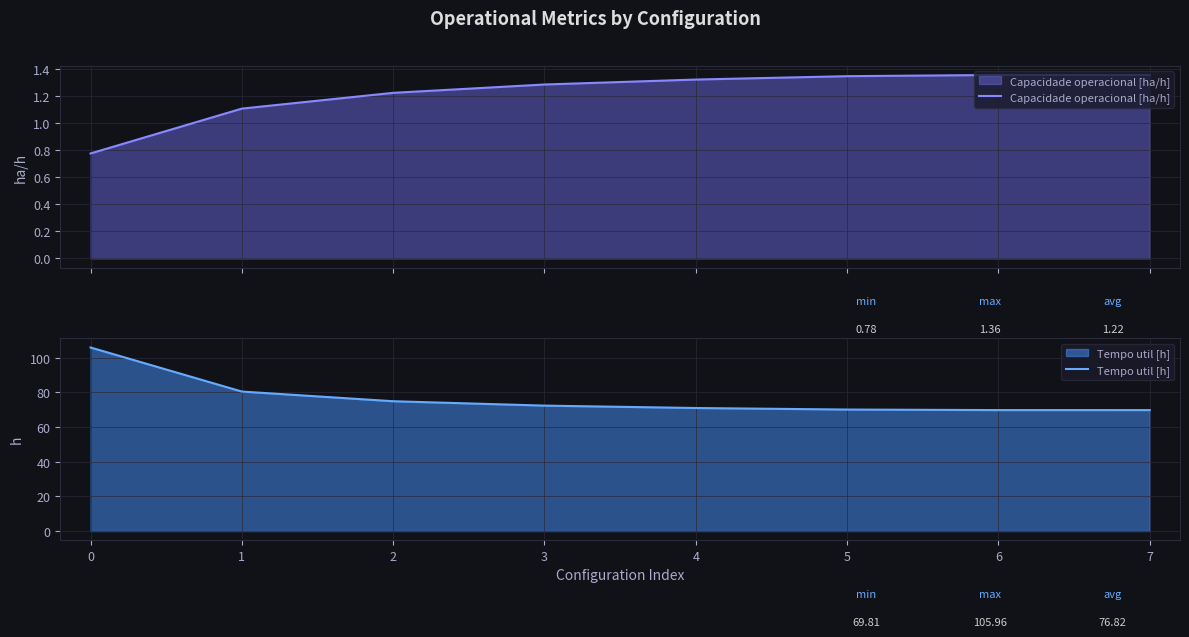

What is the average value of the Capacidade operacional [ha/h] series?

1.2